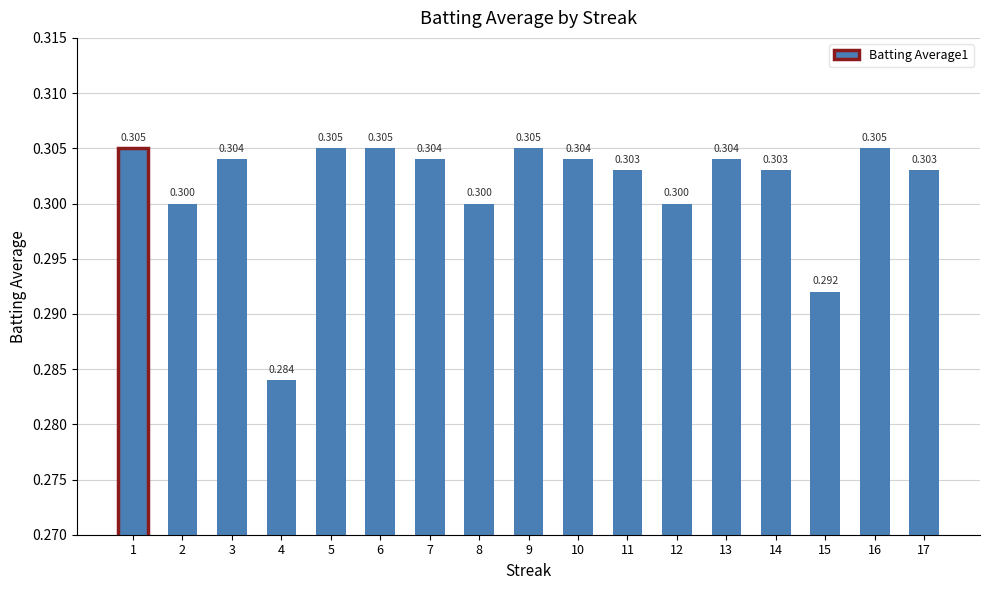

Reading left to right, transcribe all the data shown in this chart.

1=0.3	2=0.3	3=0.3	4=0.3	5=0.3	6=0.3	7=0.3	8=0.3	9=0.3	10=0.3	11=0.3	12=0.3	13=0.3	14=0.3	15=0.3	16=0.3	17=0.3